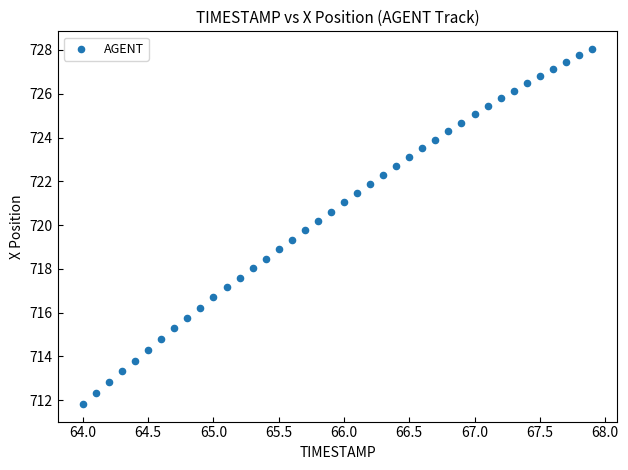

What is the range of X values (max minus min)?

3.9